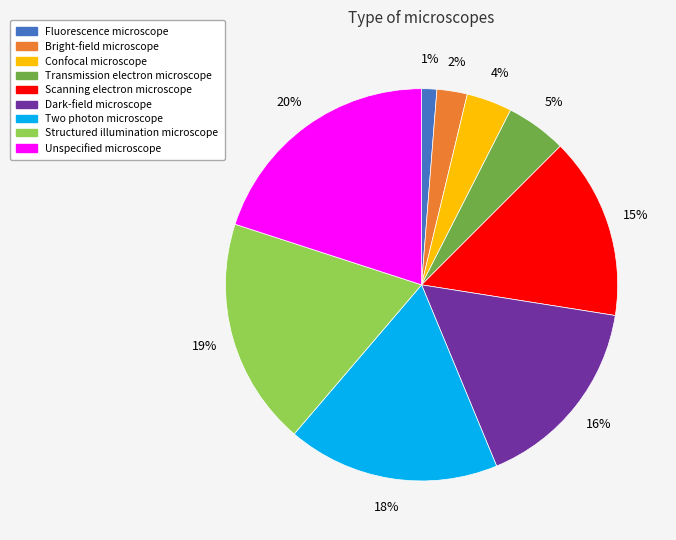

The Scanning electron microscope slice represents 4% of the pie. True or false?

False